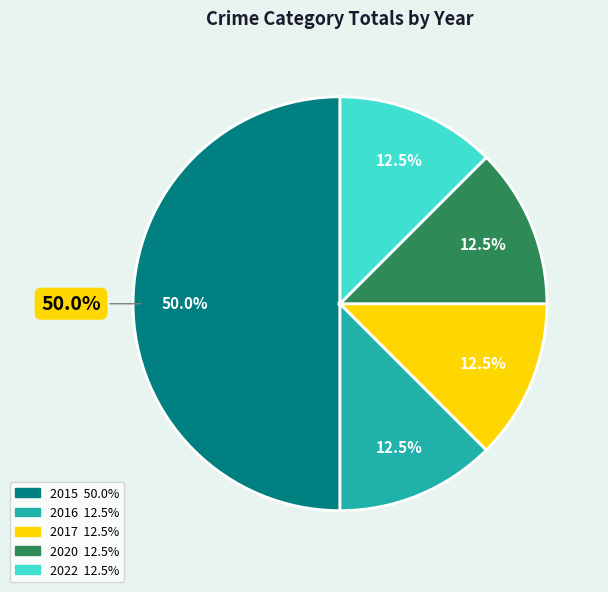

Which category has the smallest portion of the pie?

2016